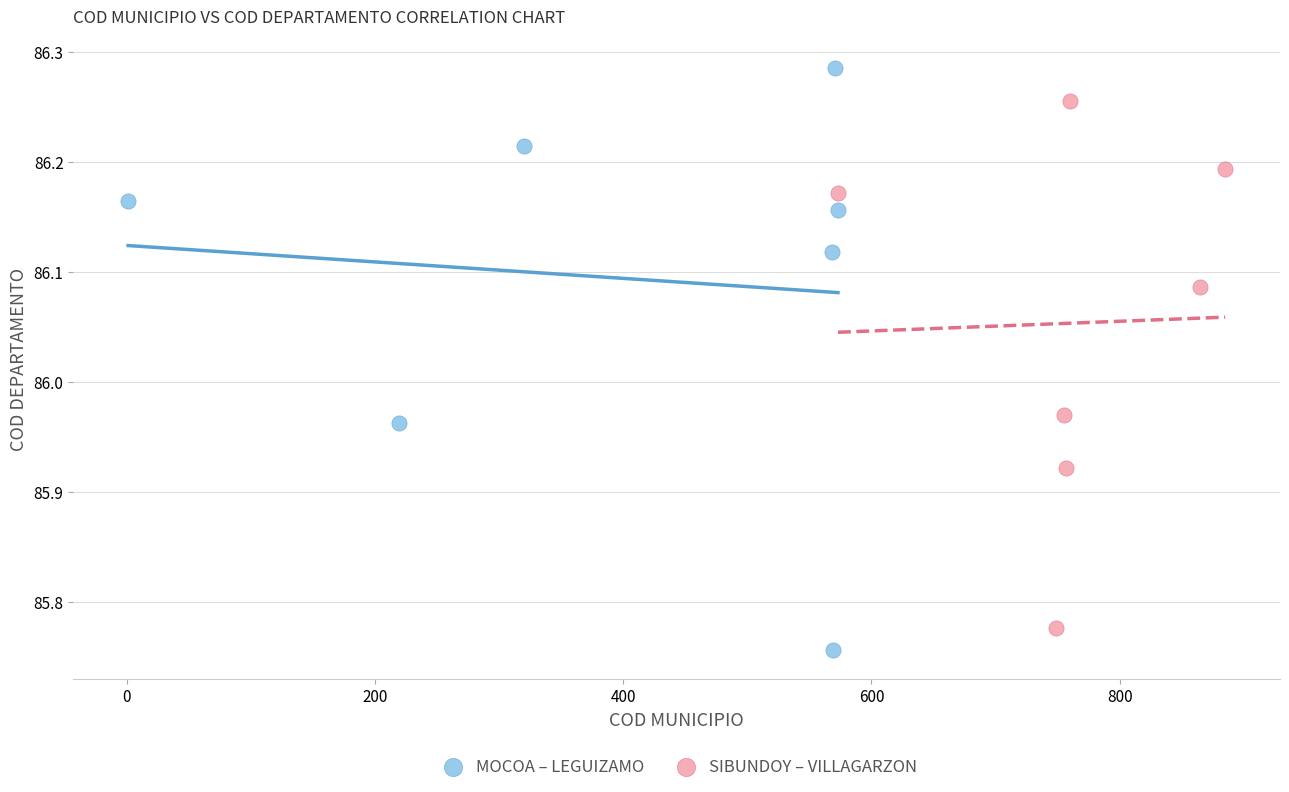

Which series contains the highest Y value?

MOCOA – LEGUIZAMO